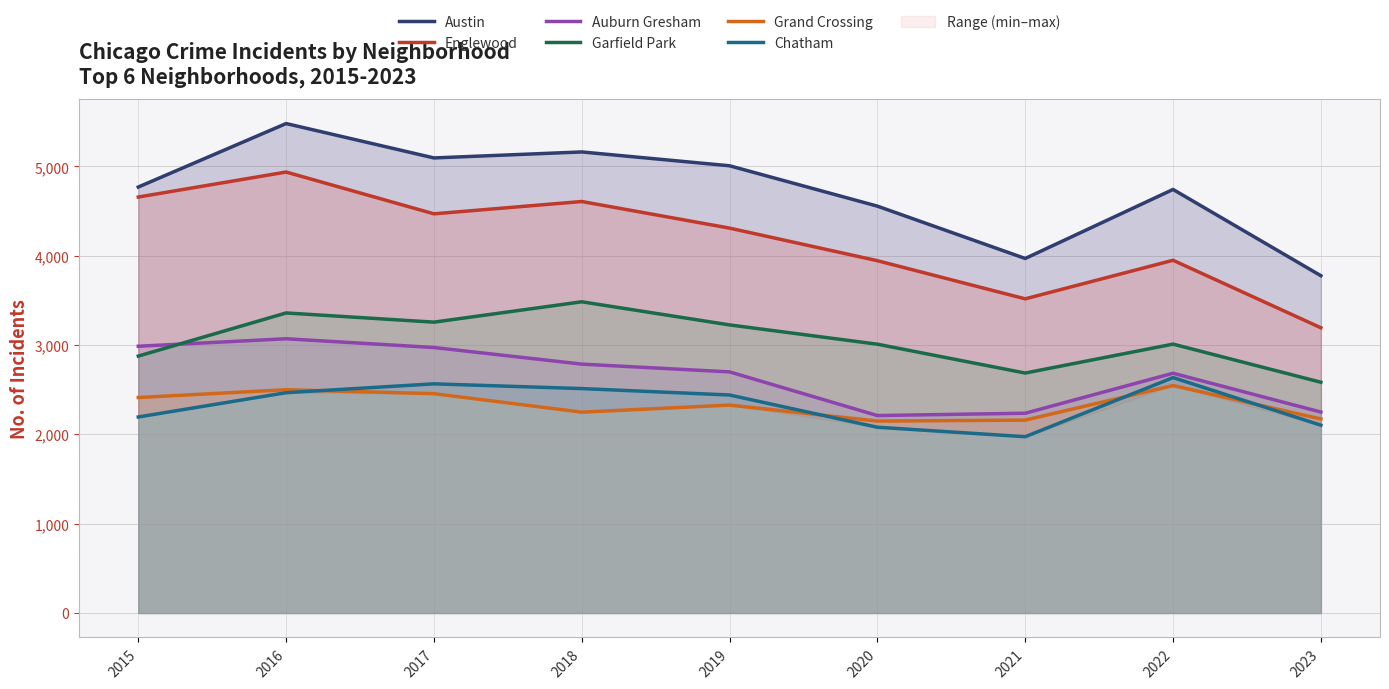

Is it true that Chatham equals 3969 at 2017?

False